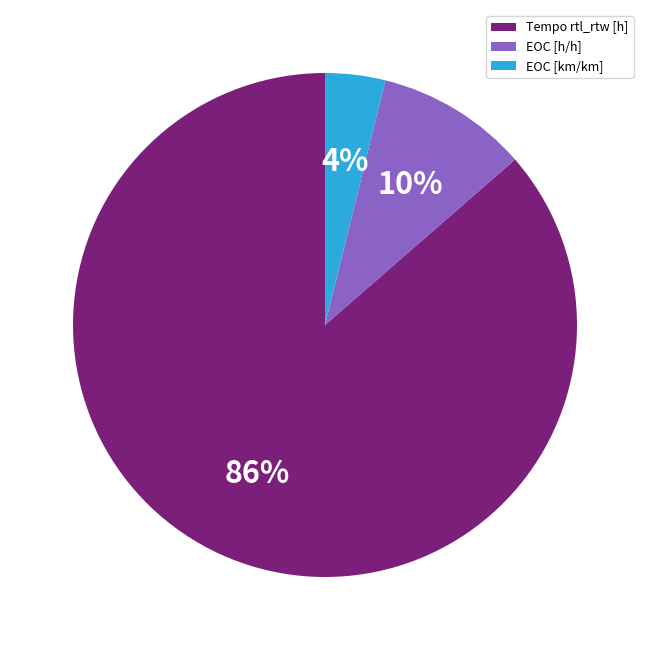

Count the number of slices in the pie.

3